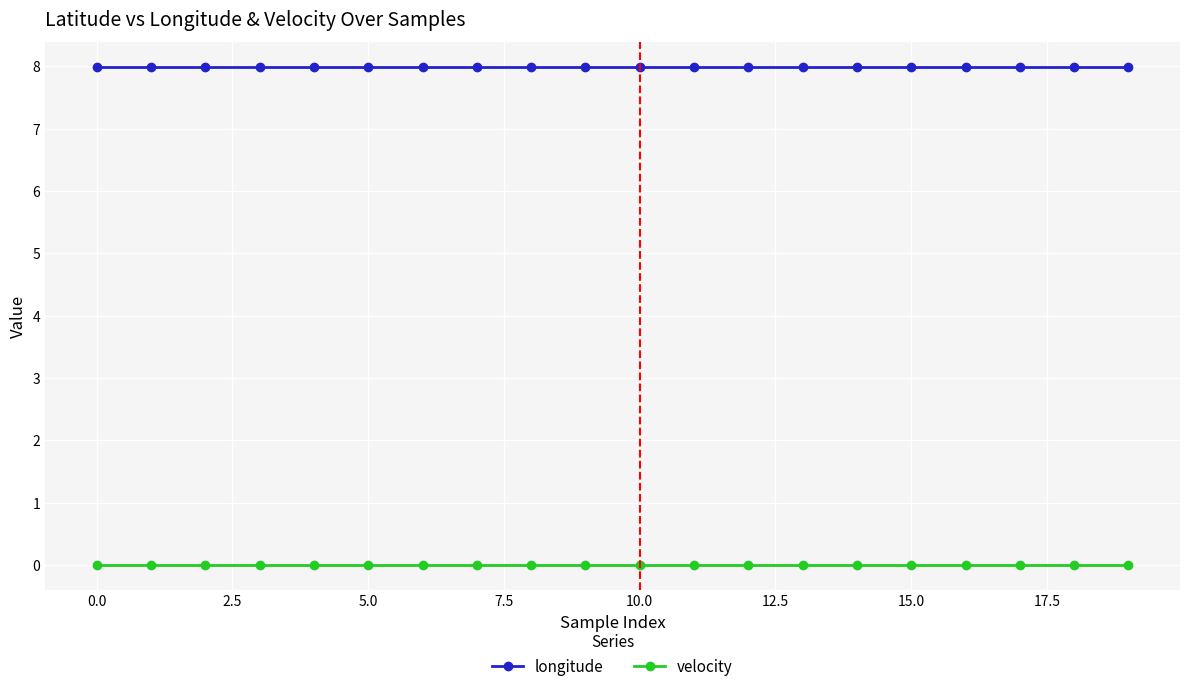

True or false: longitude and velocity cross at least once.

False